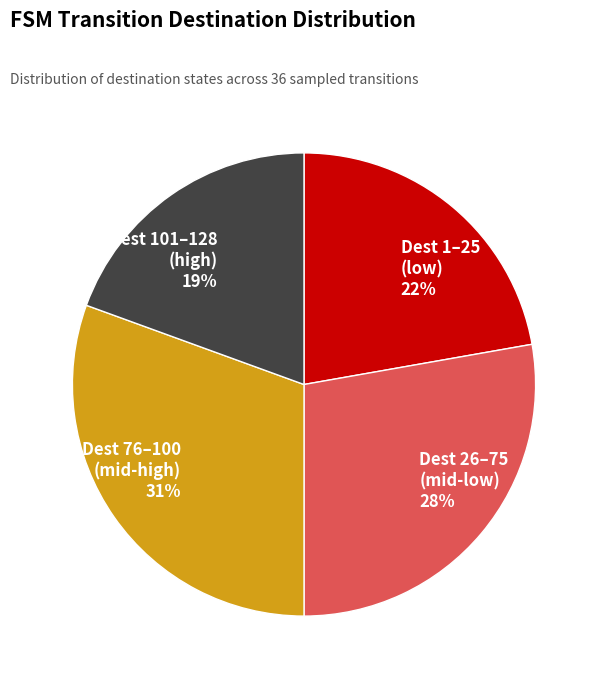

To the nearest percent, what is the combined percentage of Dest 101–128 (high) 19% and Dest 76–100 (mid-high) 31%?

50%